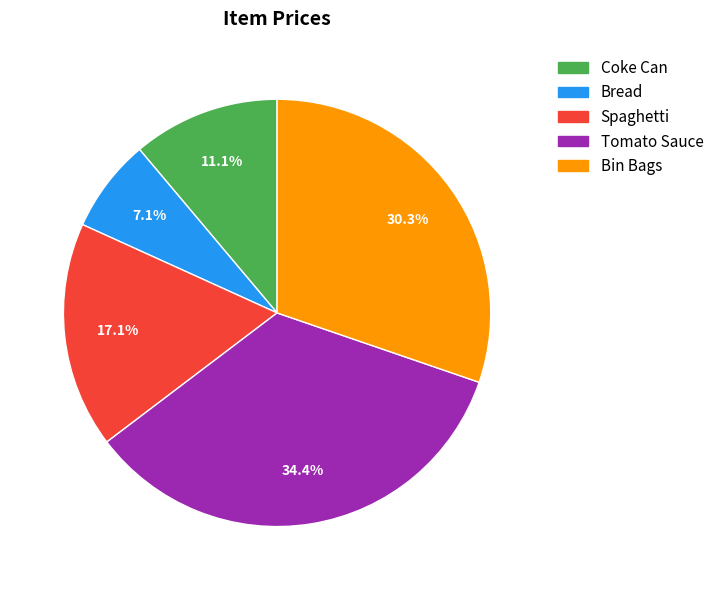

Which category has the smallest portion of the pie?

Bread